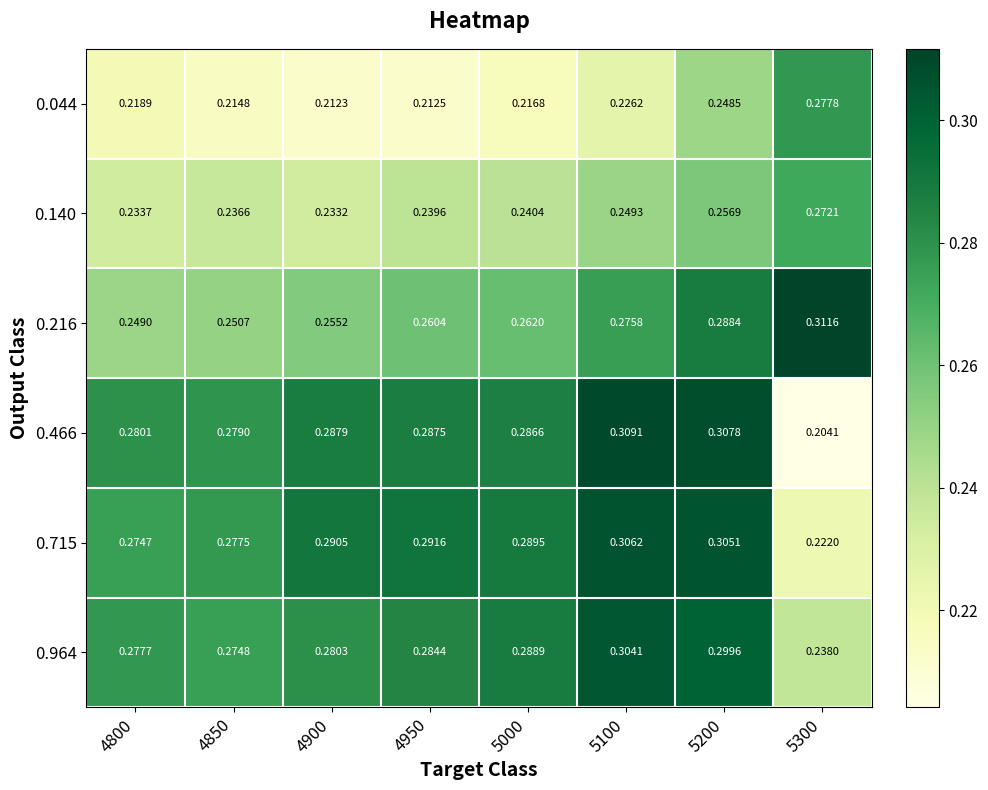

Which series has the largest total across all categories?

0.715